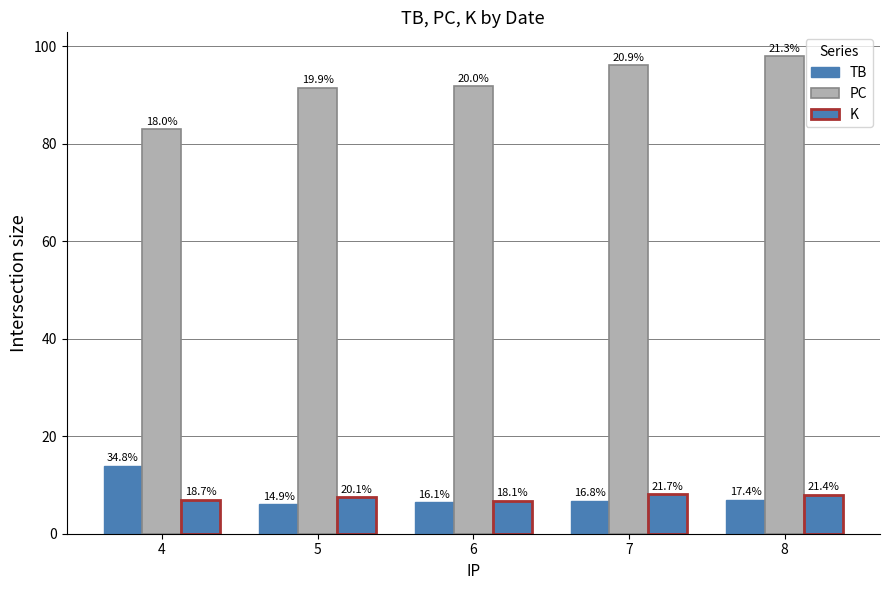

True or false: K has a value of 7.5 at 5.

True